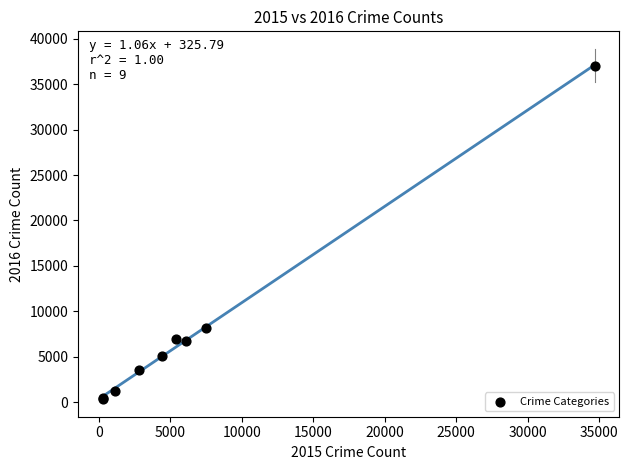

What Y value in the scatter plot is closest to 18683?

8202